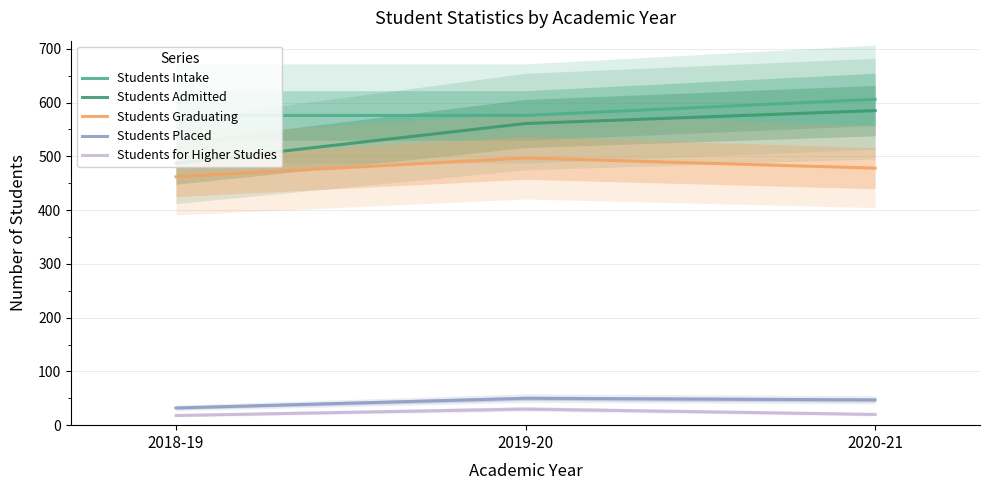

Count the Students Graduating values in the range 462 to 497.

3